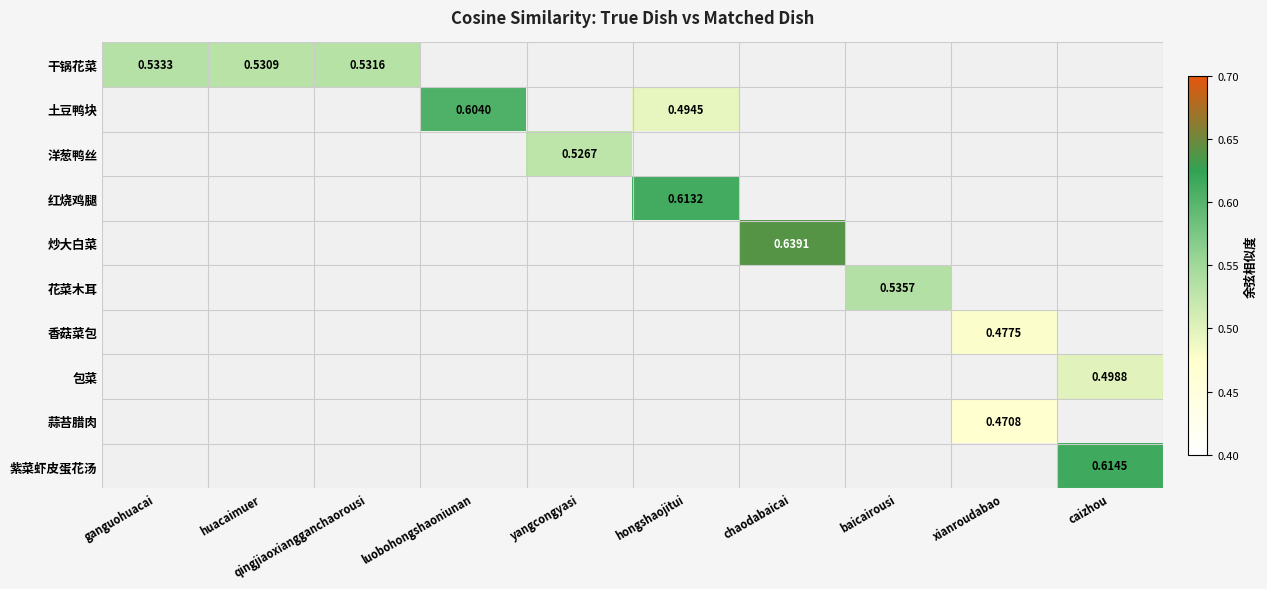

List the series in order of their peak value, highest first.

炒大白菜, 紫菜虾皮蛋花汤, 红烧鸡腿, 土豆鸭块, 花菜木耳, 干锅花菜, 洋葱鸭丝, 包菜, 香菇菜包, 蒜苔腊肉